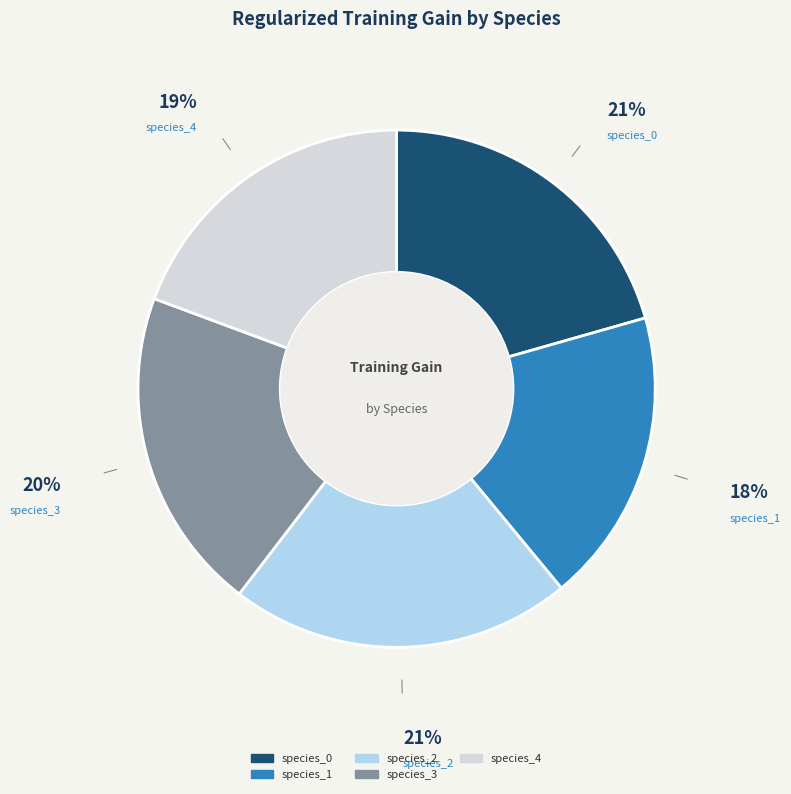

Do species_4 and species_1 together represent more than half of the pie?

No